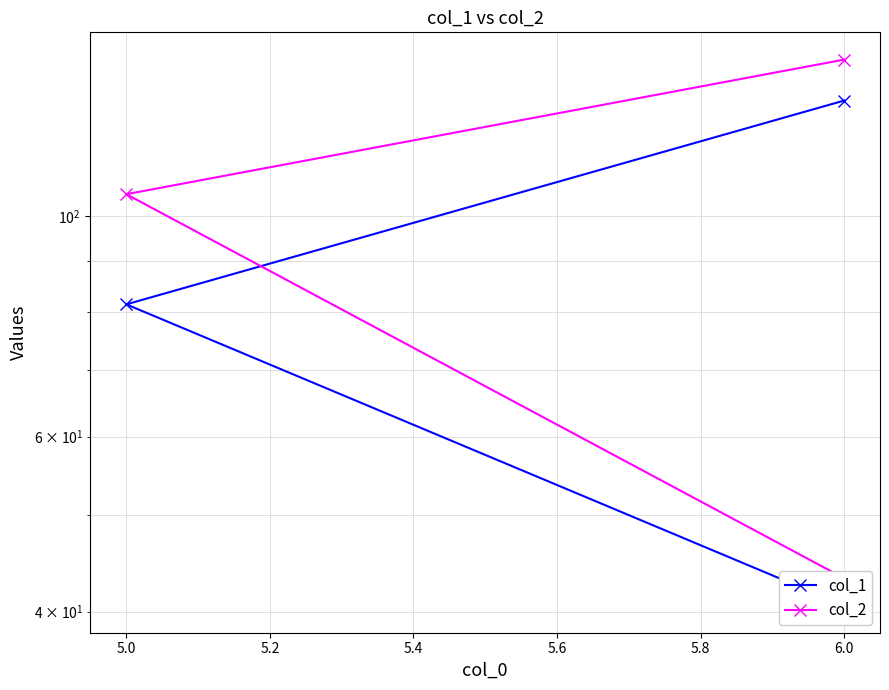

Where does the col_2 series first go above 105?

5.0